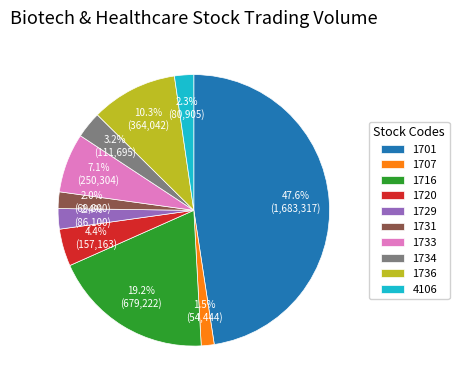

What is the largest slice in the pie chart?

1701